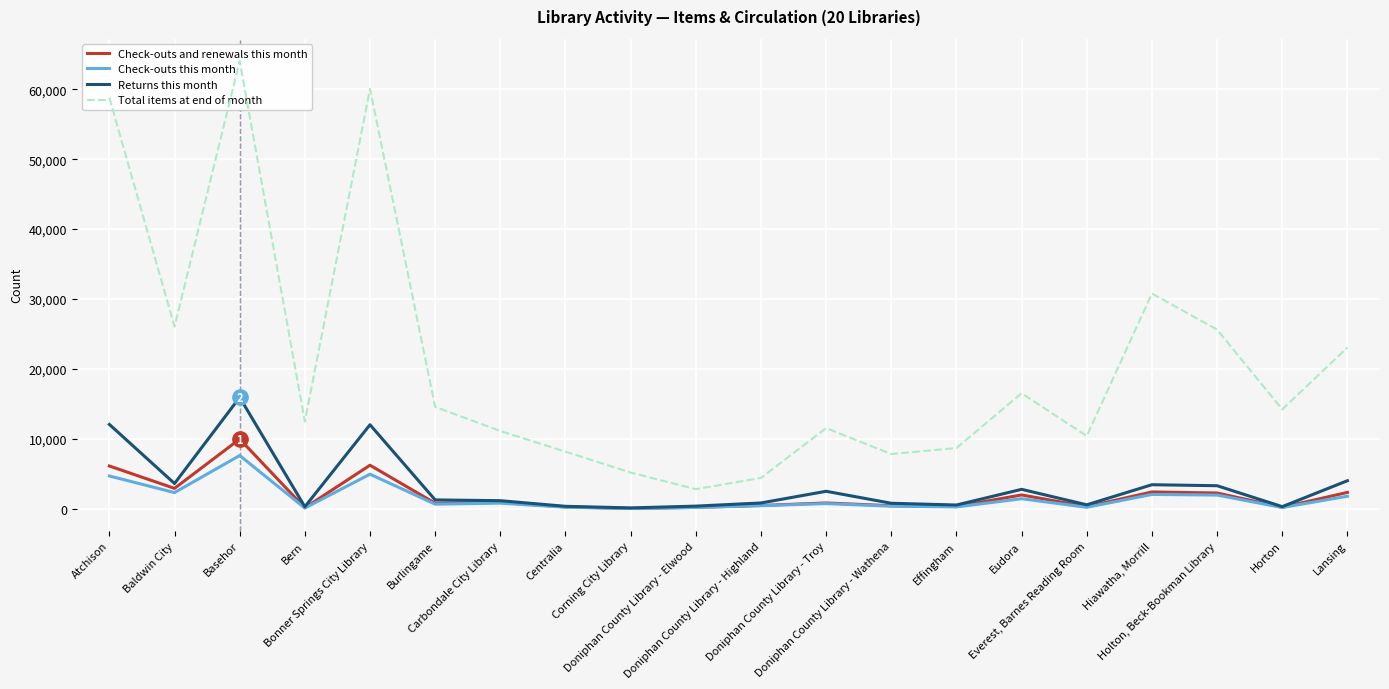

List the series in order of their peak value, highest first.

Total items at end of month, Returns this month, Check-outs and renewals this month, Check-outs this month